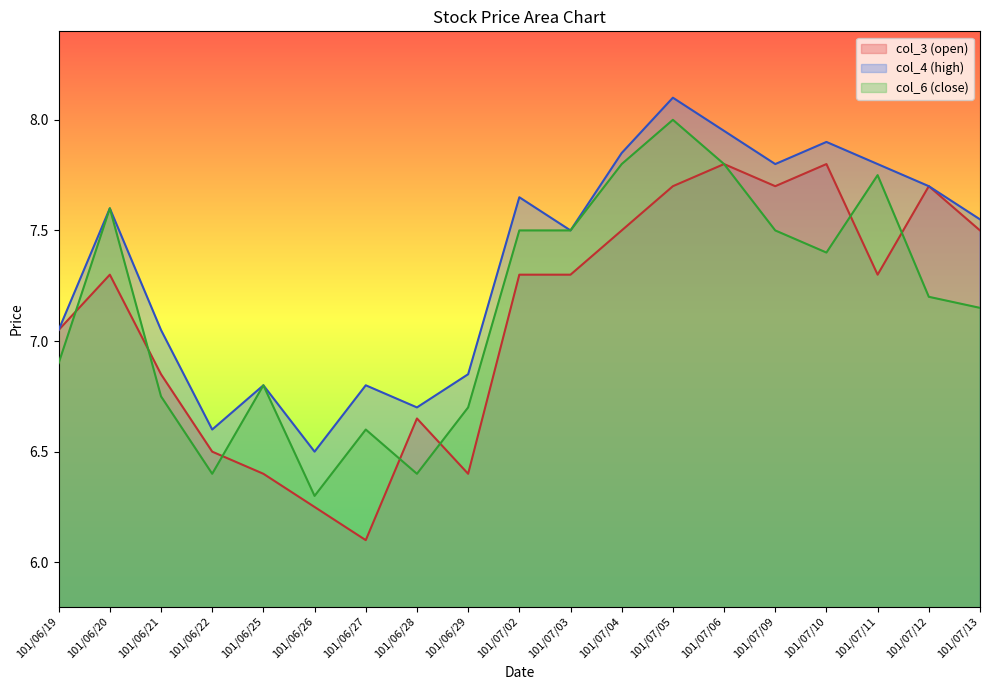

Where is col_3 nearest to the value 6?

101/06/27